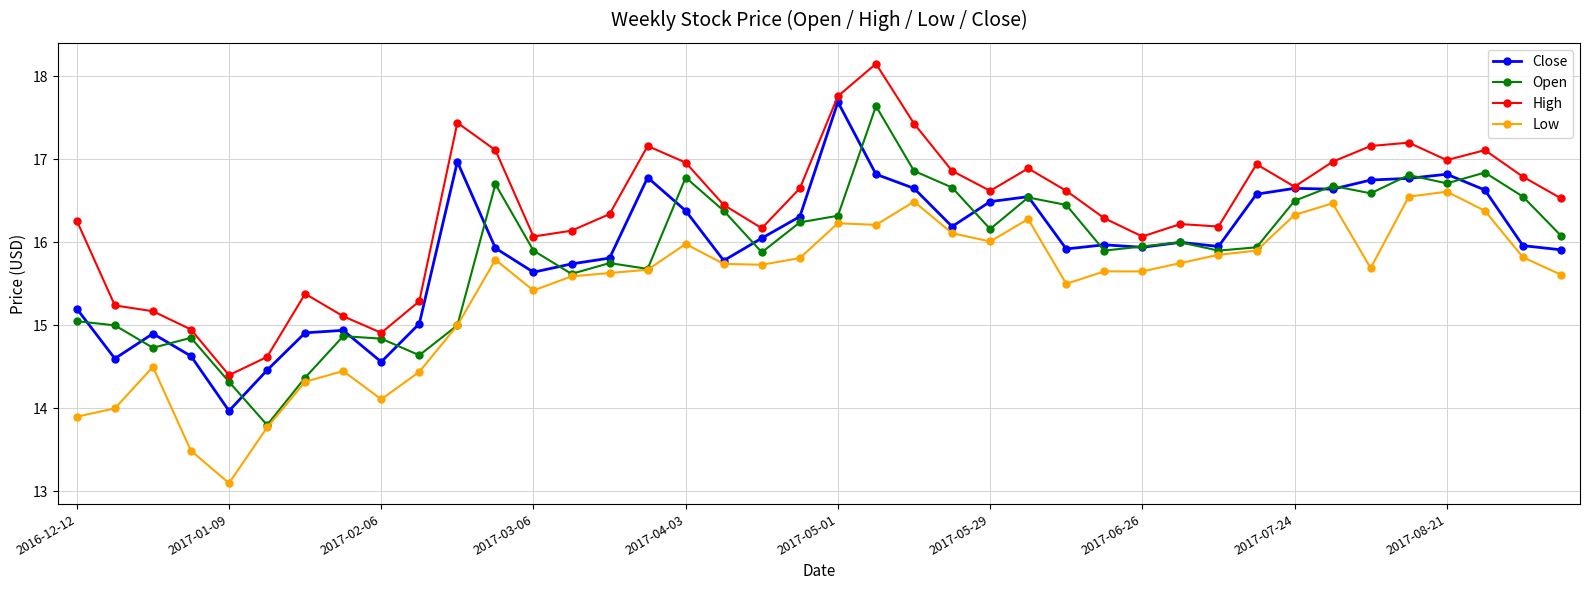

What is the maximum value for Low?

16.6